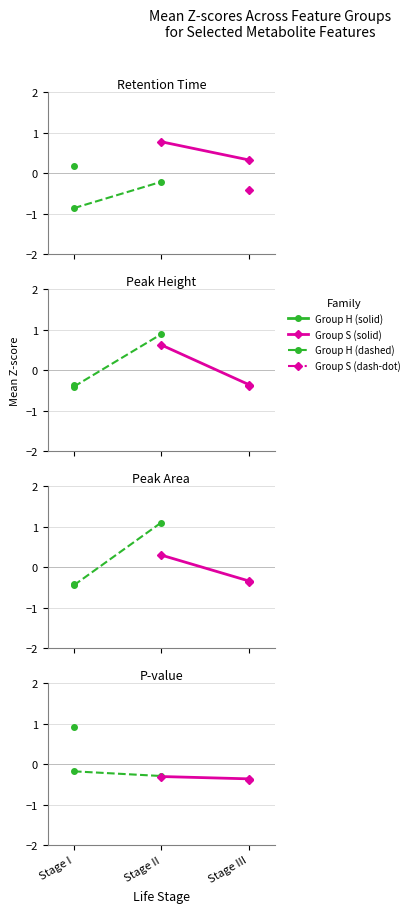

How many distinct data groups are displayed?

4